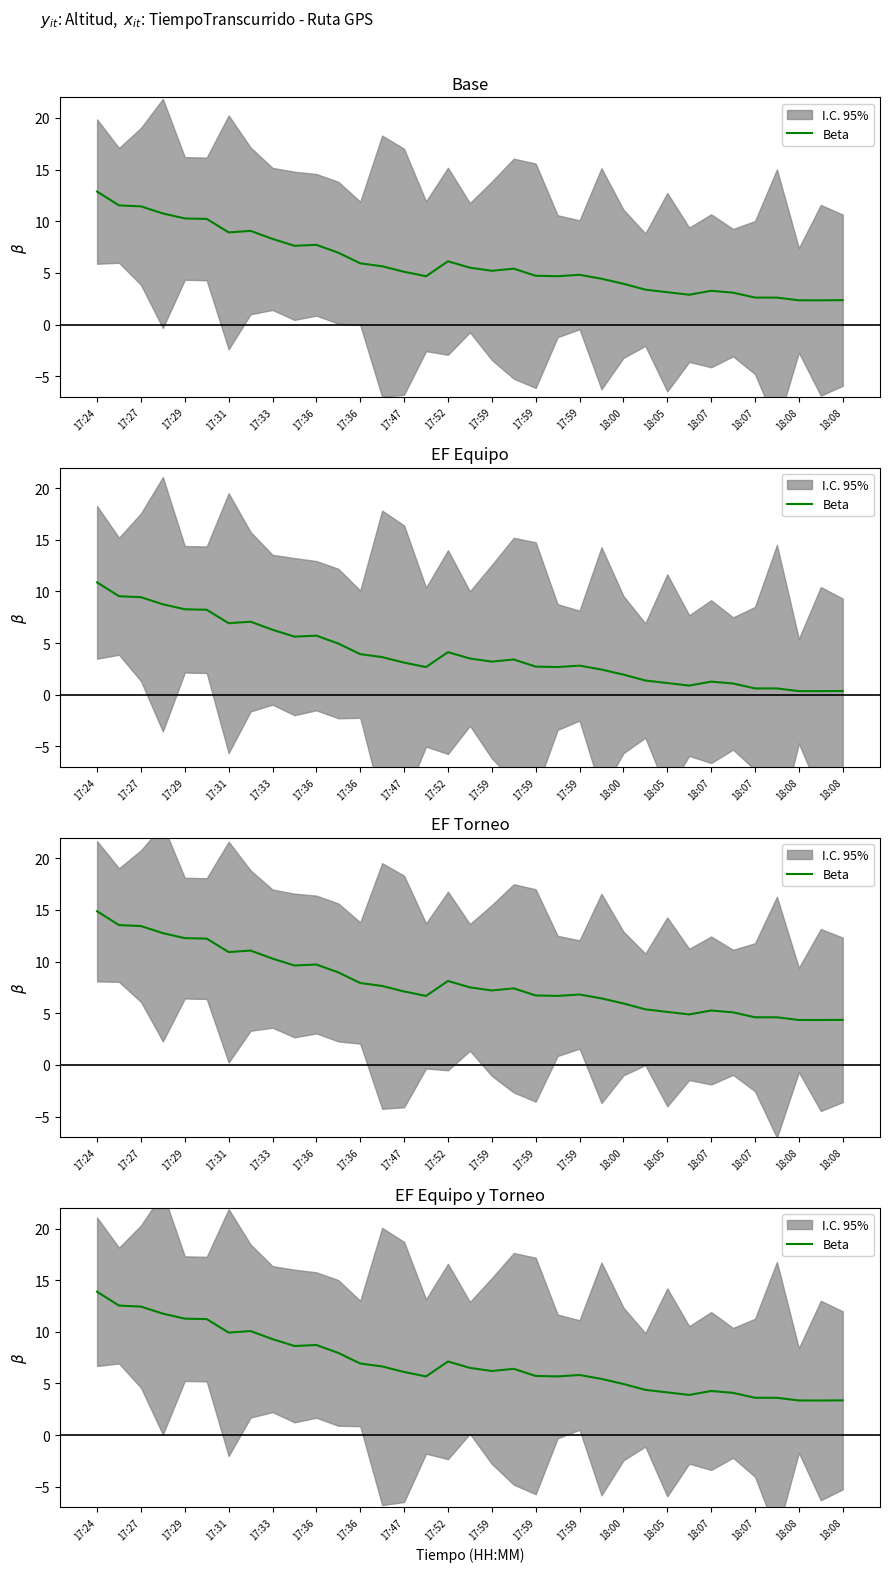

What is the change in value from 25 to 33?

-1.0